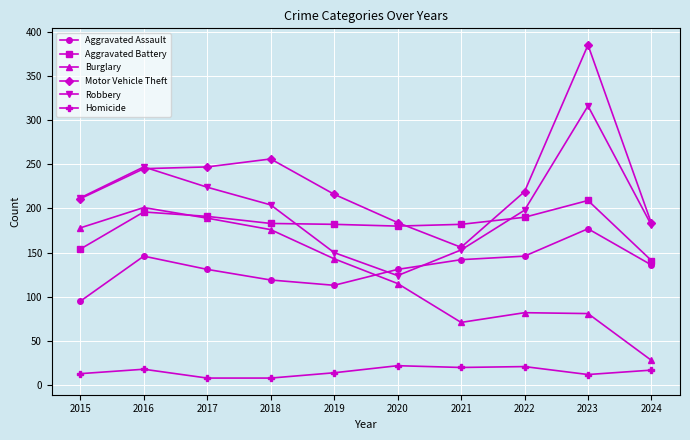

Is it true that Motor Vehicle Theft equals 156 at 2021?

True